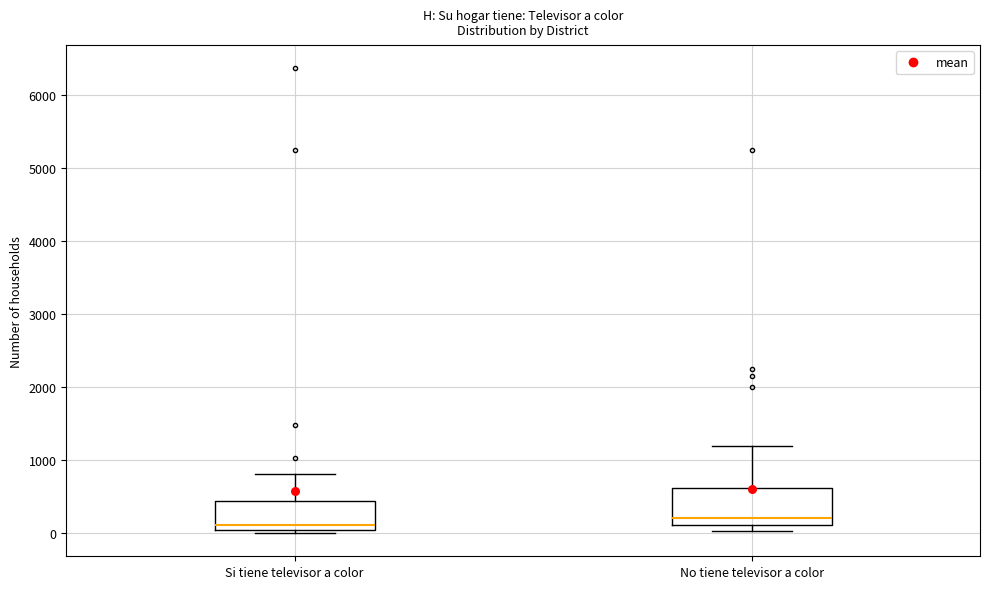

Comparing the boxes themselves (not the whiskers), which one is the tallest?

No tiene televisor a color